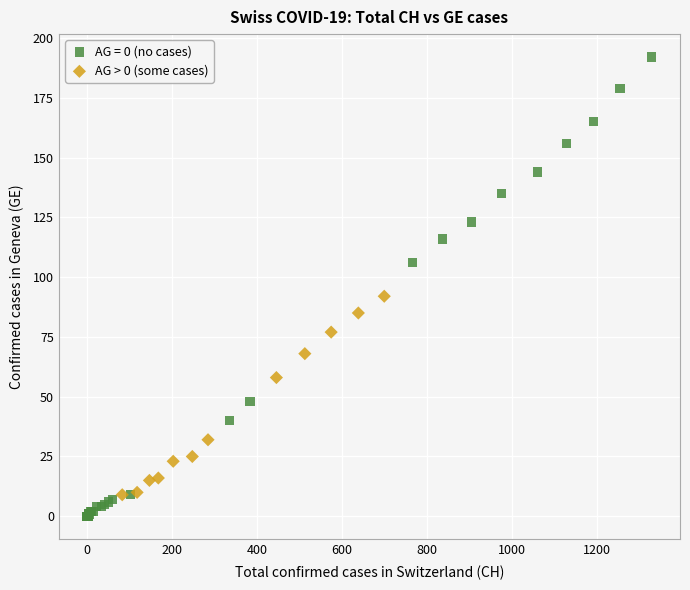

Which series contains the lowest Y value?

AG = 0 (no cases)